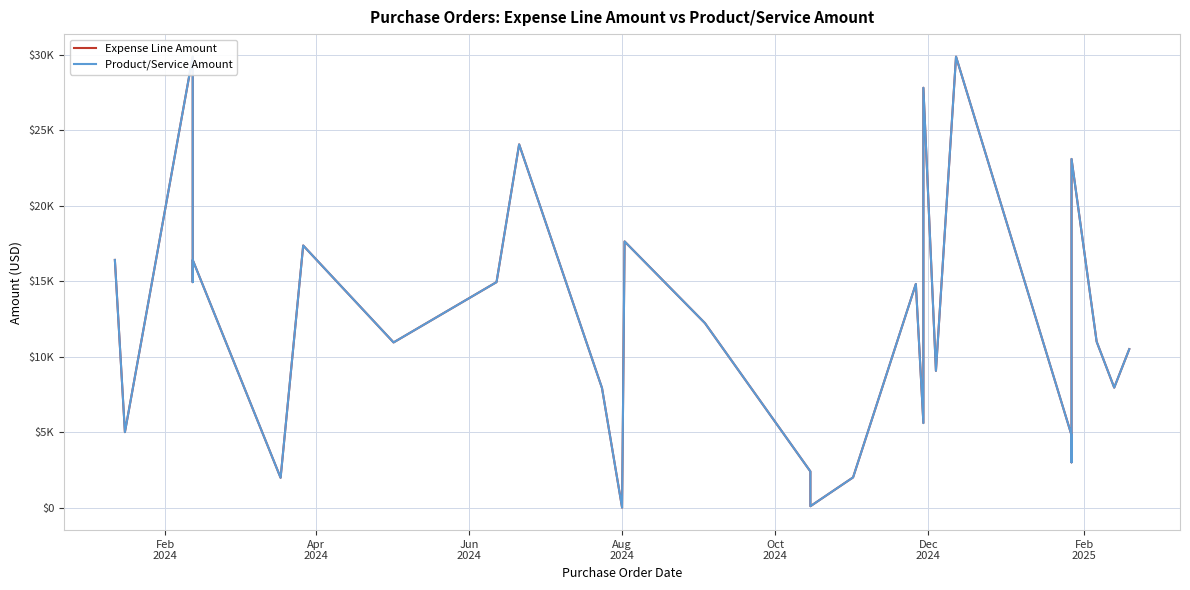

What are all the series names shown in the legend?

Expense Line Amount, Product/Service Amount